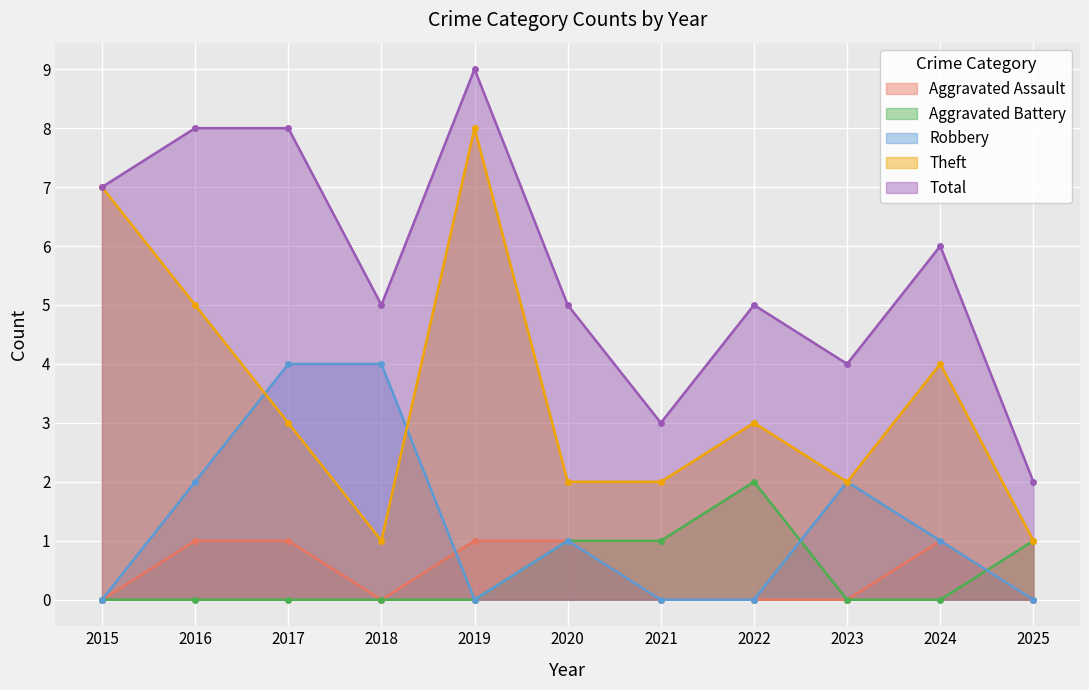

Which series has the largest range (max minus min)?

Theft